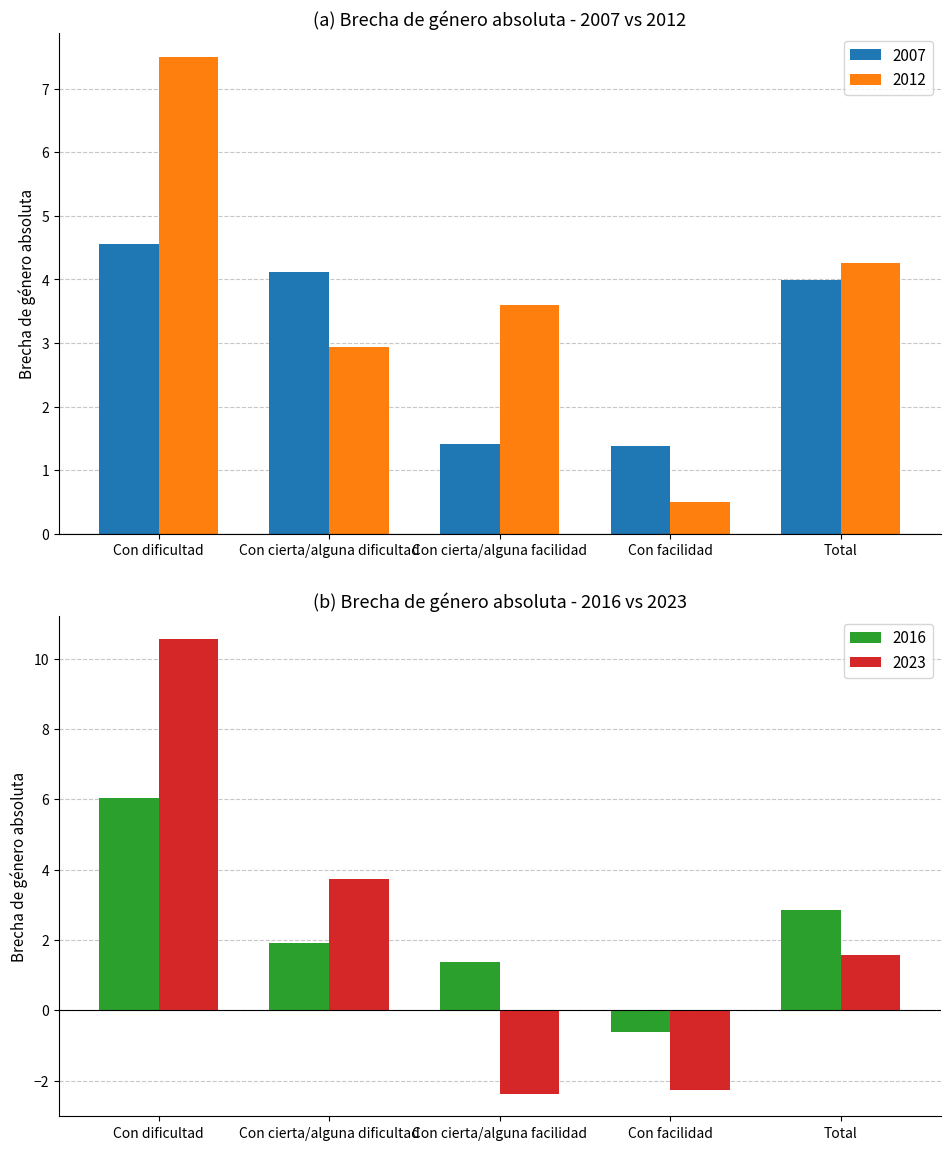

Which label corresponds to the largest value in the chart?

Con dificultad